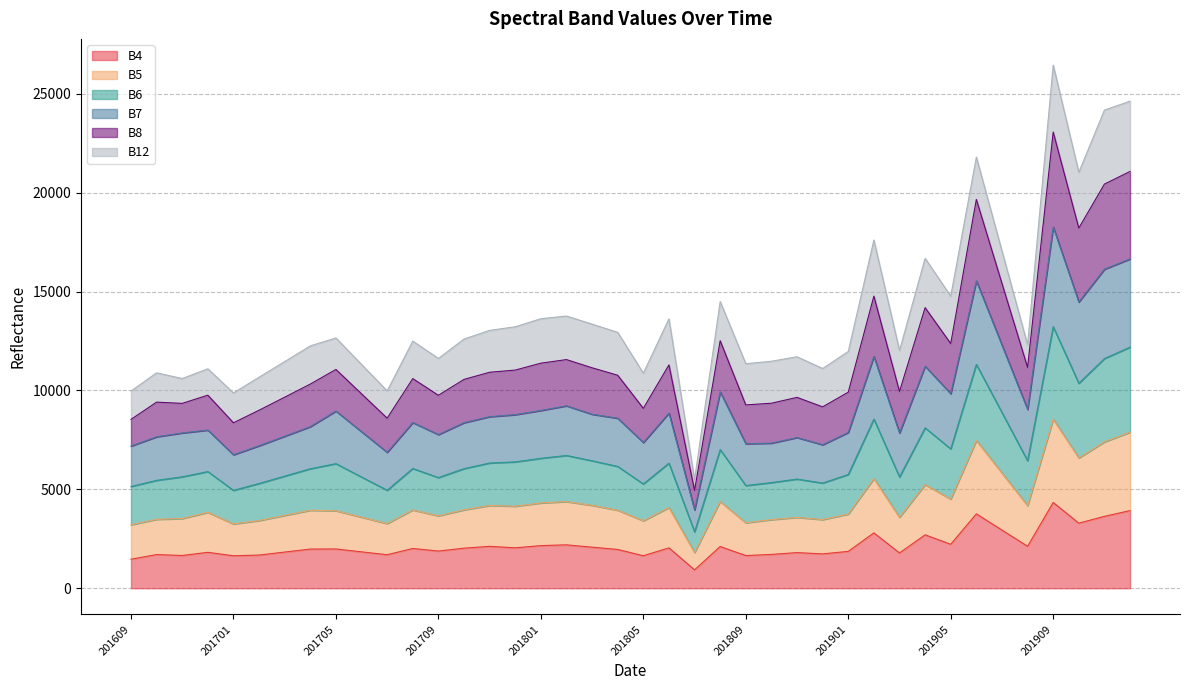

What is the lowest value of the B4 series?

930